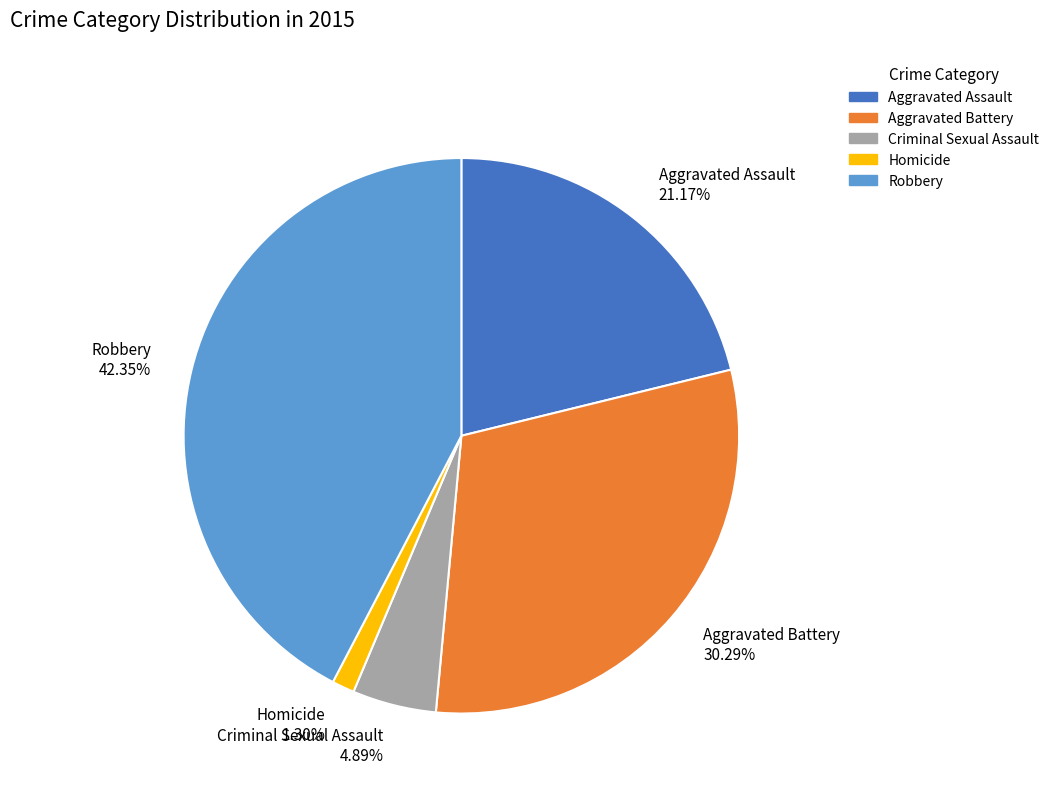

To the nearest percent, what is the difference between the Robbery and Aggravated Battery slice percentages?

12%